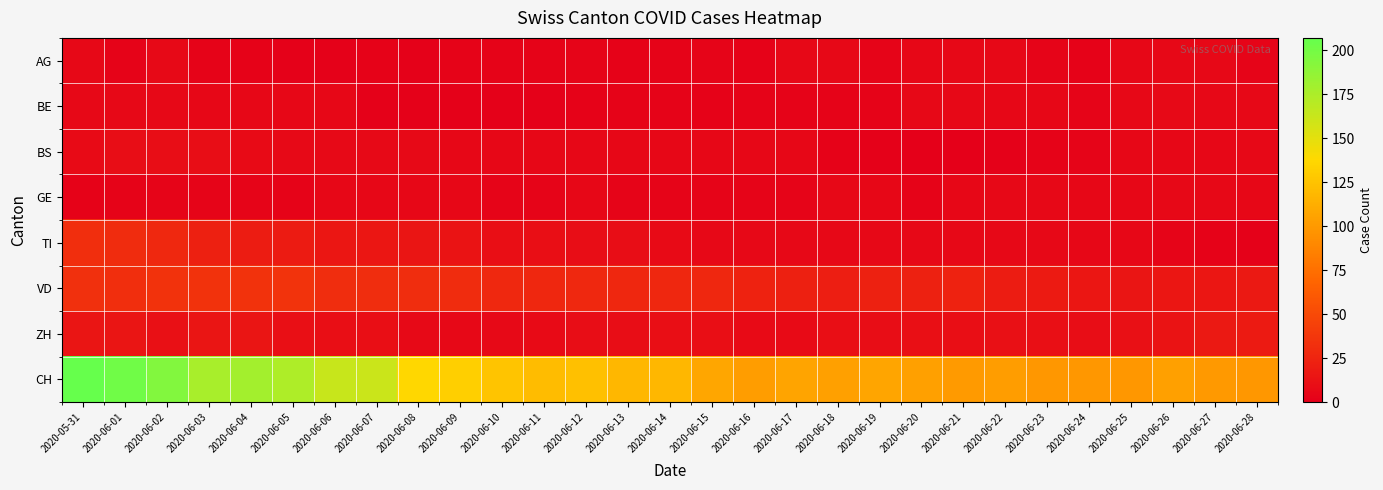

Between 2020-06-20 and 2020-06-10, which is larger?

2020-06-20